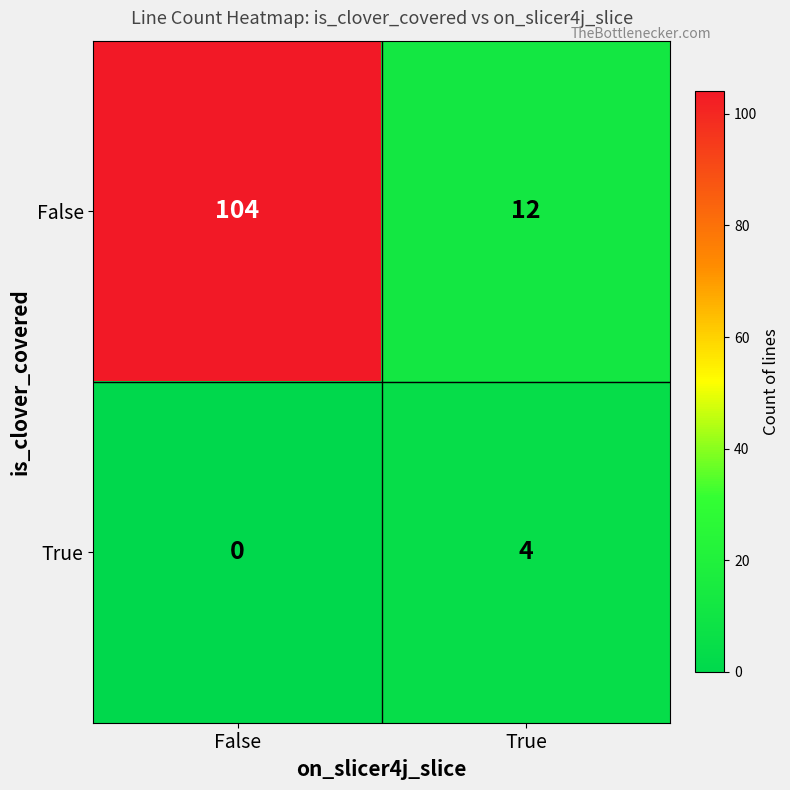

At True, list the series in order from smallest to largest.

True, False